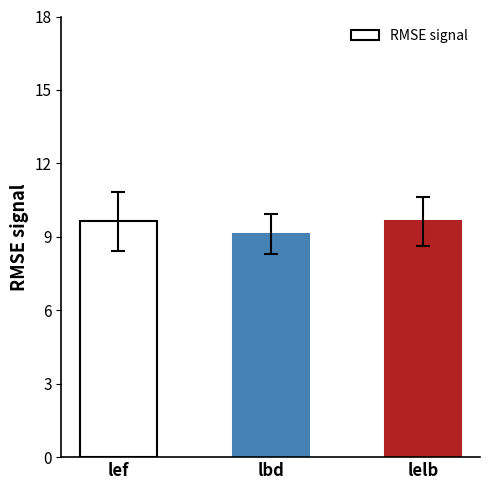

Between lbd and lelb, which is larger?

lelb